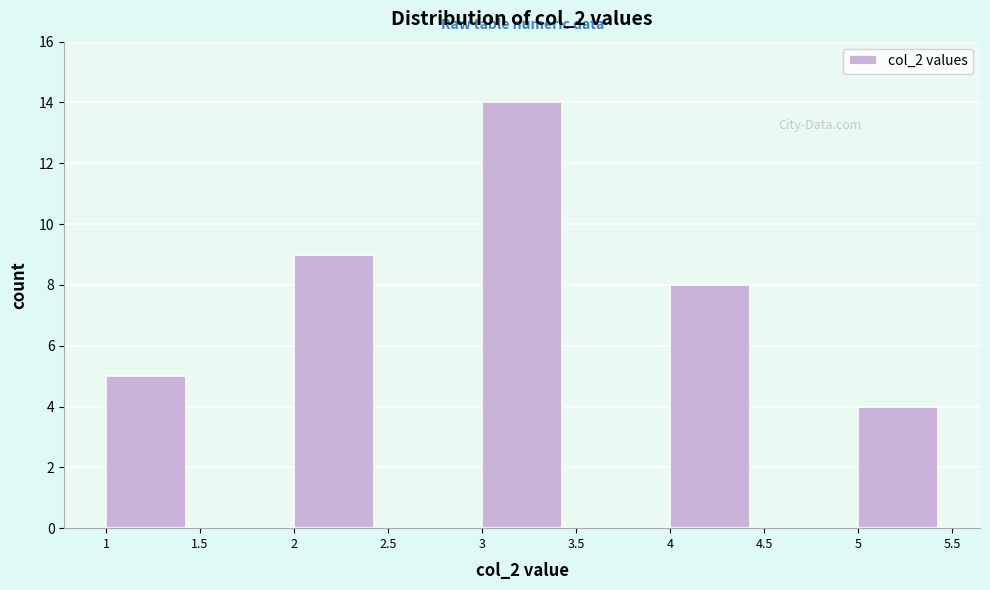

Reading left to right, list every bar in this chart as the range it spans on the x-axis followed by its height. The values are not printed on the chart, so give them approximately, as read against the axis.

1 to 1.5: 5
1.5 to 2: 0
2 to 2.5: 9
2.5 to 3: 0
3 to 3.5: 14
3.5 to 4: 0
4 to 4.5: 8
4.5 to 5: 0
5 to 5.5: 4